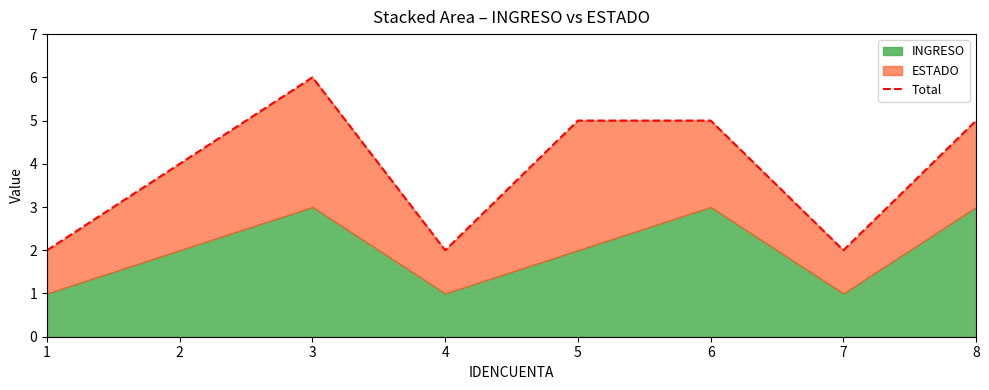

Reading left to right, transcribe all the data shown in this chart.

2	4	6	2	5	5	2	5